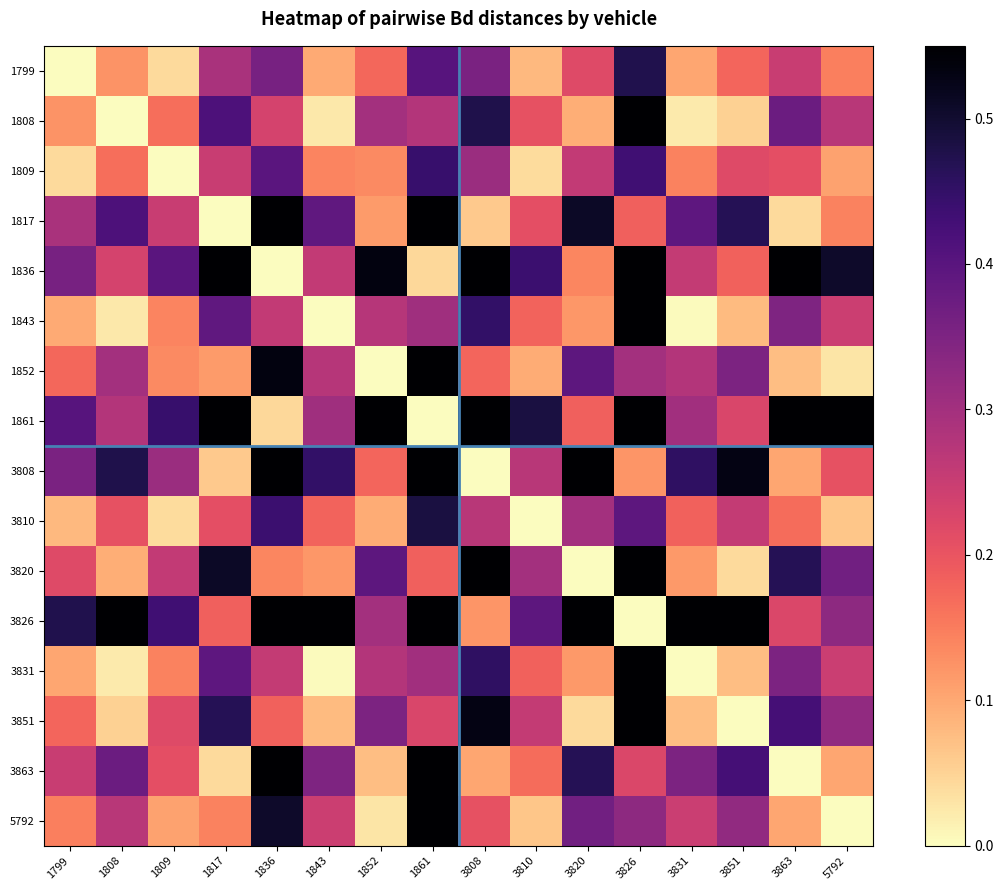

Reading left to right, transcribe all the data shown in this chart.

1799: 1799=0.0	1808=0.1	1809=0.0	1817=0.3	1836=0.4	1843=0.1	1852=0.2	1861=0.4	3808=0.4	3810=0.1	3820=0.2	3826=0.5	3831=0.1	3851=0.2	3863=0.3	5792=0.1
1808: 1799=0.1	1808=0.0	1809=0.2	1817=0.4	1836=0.2	1843=0.0	1852=0.3	1861=0.3	3808=0.5	3810=0.2	3820=0.1	3826=0.6	3831=0.0	3851=0.1	3863=0.4	5792=0.3
1809: 1799=0.0	1808=0.2	1809=0.0	1817=0.2	1836=0.4	1843=0.1	1852=0.1	1861=0.4	3808=0.3	3810=0.0	3820=0.3	3826=0.4	3831=0.1	3851=0.2	3863=0.2	5792=0.1
1817: 1799=0.3	1808=0.4	1809=0.2	1817=0.0	1836=0.6	1843=0.4	1852=0.1	1861=0.7	3808=0.1	3810=0.2	3820=0.5	3826=0.2	3831=0.4	3851=0.5	3863=0.0	5792=0.1
1836: 1799=0.4	1808=0.2	1809=0.4	1817=0.6	1836=0.0	1843=0.3	1852=0.5	1861=0.0	3808=0.7	3810=0.4	3820=0.1	3826=0.8	3831=0.3	3851=0.2	3863=0.6	5792=0.5
1843: 1799=0.1	1808=0.0	1809=0.1	1817=0.4	1836=0.3	1843=0.0	1852=0.3	1861=0.3	3808=0.5	3810=0.2	3820=0.1	3826=0.6	3831=0.0	3851=0.1	3863=0.3	5792=0.2
1852: 1799=0.2	1808=0.3	1809=0.1	1817=0.1	1836=0.5	1843=0.3	1852=0.0	1861=0.6	3808=0.2	3810=0.1	3820=0.4	3826=0.3	3831=0.3	3851=0.4	3863=0.1	5792=0.0
1861: 1799=0.4	1808=0.3	1809=0.4	1817=0.7	1836=0.0	1843=0.3	1852=0.6	1861=0.0	3808=0.8	3810=0.5	3820=0.2	3826=0.9	3831=0.3	3851=0.2	3863=0.7	5792=0.5
3808: 1799=0.4	1808=0.5	1809=0.3	1817=0.1	1836=0.7	1843=0.5	1852=0.2	1861=0.8	3808=0.0	3810=0.3	3820=0.6	3826=0.1	3831=0.5	3851=0.5	3863=0.1	5792=0.2
3810: 1799=0.1	1808=0.2	1809=0.0	1817=0.2	1836=0.4	1843=0.2	1852=0.1	1861=0.5	3808=0.3	3810=0.0	3820=0.3	3826=0.4	3831=0.2	3851=0.3	3863=0.2	5792=0.1
3820: 1799=0.2	1808=0.1	1809=0.3	1817=0.5	1836=0.1	1843=0.1	1852=0.4	1861=0.2	3808=0.6	3810=0.3	3820=0.0	3826=0.7	3831=0.1	3851=0.0	3863=0.5	5792=0.4
3826: 1799=0.5	1808=0.6	1809=0.4	1817=0.2	1836=0.8	1843=0.6	1852=0.3	1861=0.9	3808=0.1	3810=0.4	3820=0.7	3826=0.0	3831=0.6	3851=0.7	3863=0.2	5792=0.3
3831: 1799=0.1	1808=0.0	1809=0.1	1817=0.4	1836=0.3	1843=0.0	1852=0.3	1861=0.3	3808=0.5	3810=0.2	3820=0.1	3826=0.6	3831=0.0	3851=0.1	3863=0.4	5792=0.2
3851: 1799=0.2	1808=0.1	1809=0.2	1817=0.5	1836=0.2	1843=0.1	1852=0.4	1861=0.2	3808=0.5	3810=0.3	3820=0.0	3826=0.7	3831=0.1	3851=0.0	3863=0.4	5792=0.3
3863: 1799=0.3	1808=0.4	1809=0.2	1817=0.0	1836=0.6	1843=0.3	1852=0.1	1861=0.7	3808=0.1	3810=0.2	3820=0.5	3826=0.2	3831=0.4	3851=0.4	3863=0.0	5792=0.1
5792: 1799=0.1	1808=0.3	1809=0.1	1817=0.1	1836=0.5	1843=0.2	1852=0.0	1861=0.5	3808=0.2	3810=0.1	3820=0.4	3826=0.3	3831=0.2	3851=0.3	3863=0.1	5792=0.0